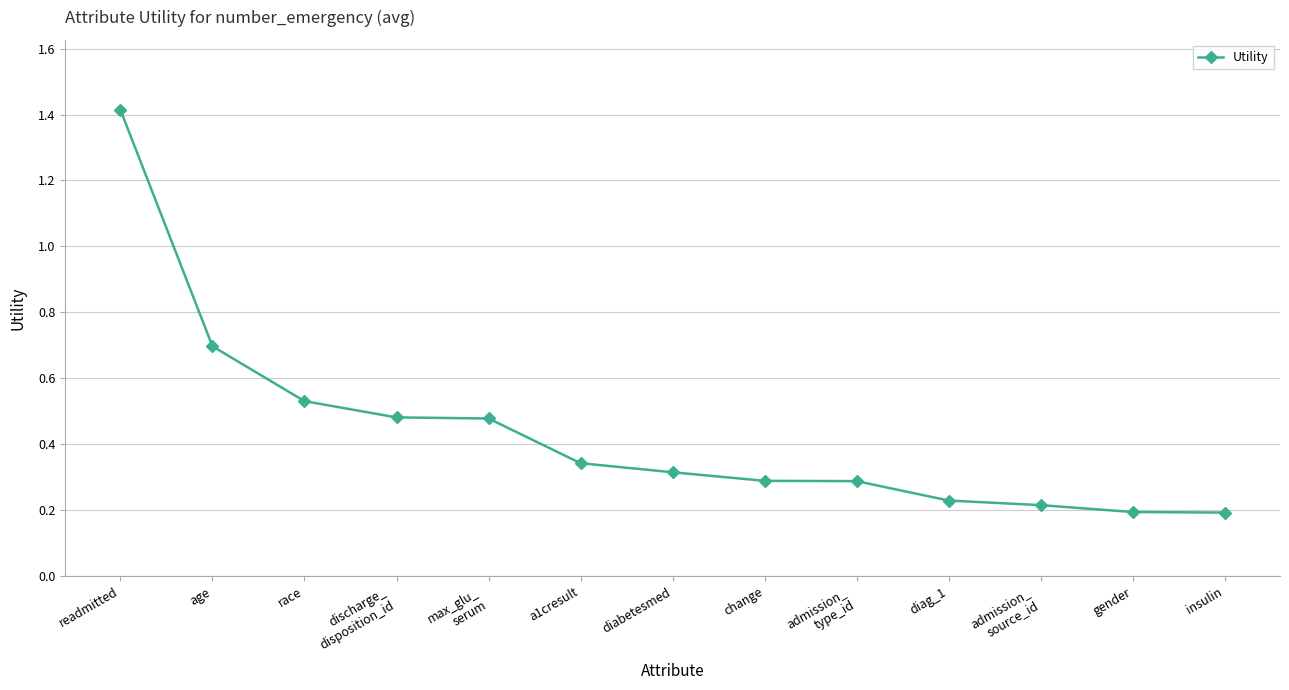

What is the change in value from readmitted to discharge_
disposition_id?

-0.9